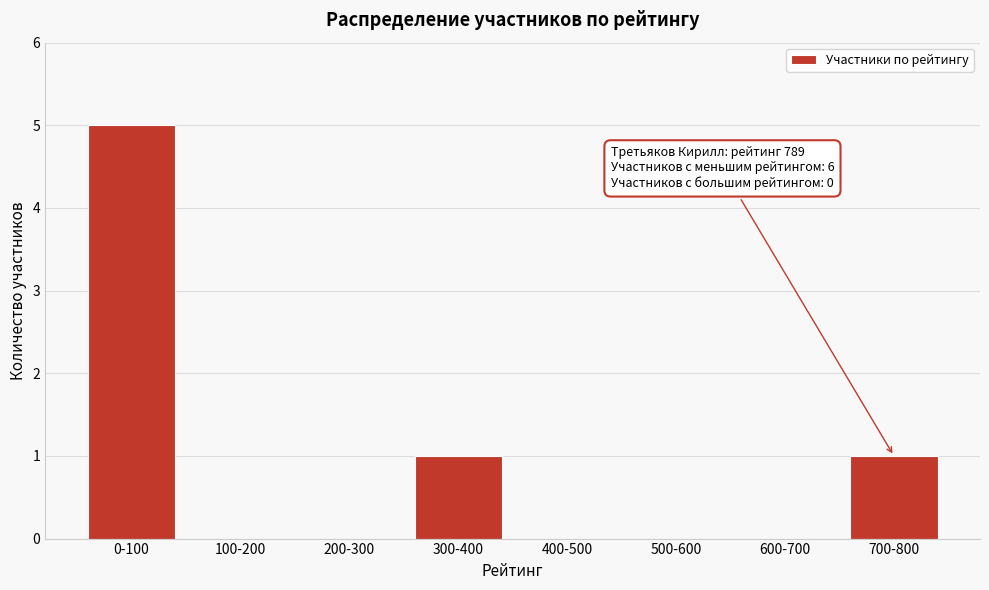

Reading left to right, list all the values displayed in this chart.

0-100=5	100-200=0	200-300=0	300-400=1	400-500=0	500-600=0	600-700=0	700-800=1